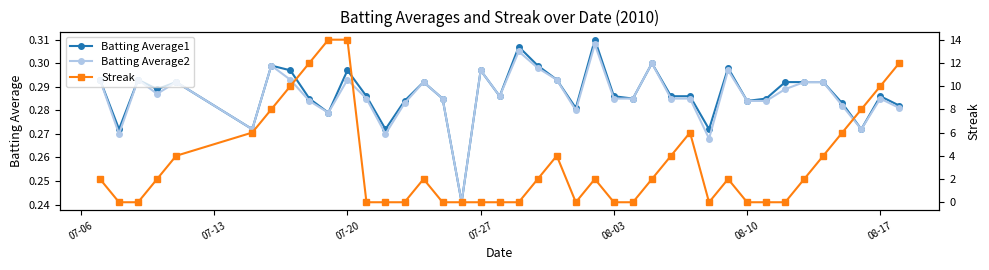

The Batting Average1 series shows 0.1 at 07-20. True or false?

False